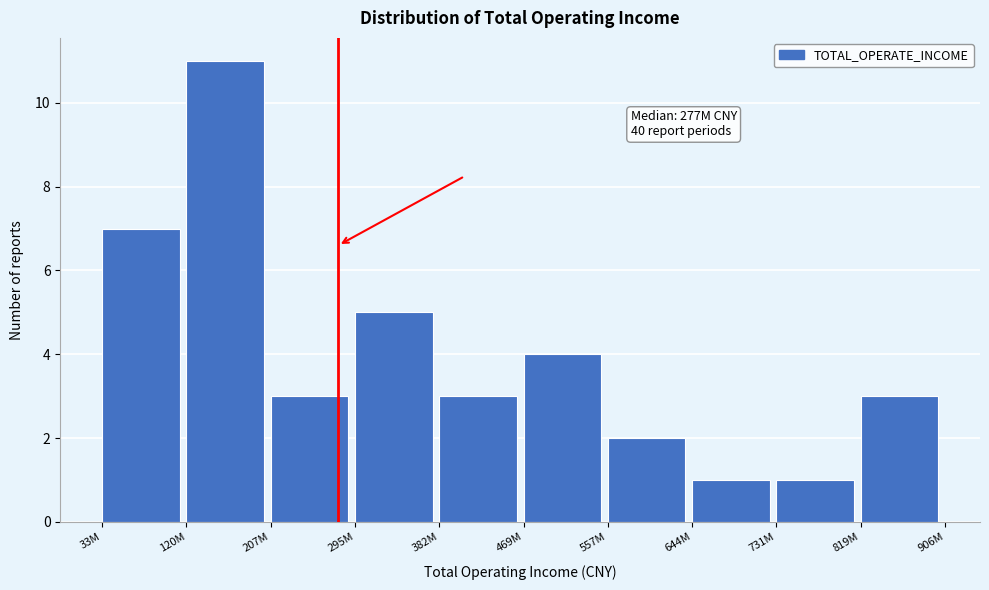

Reading right to left, extract all data points from this chart.

3	1	1	2	4	3	5	3	11	7